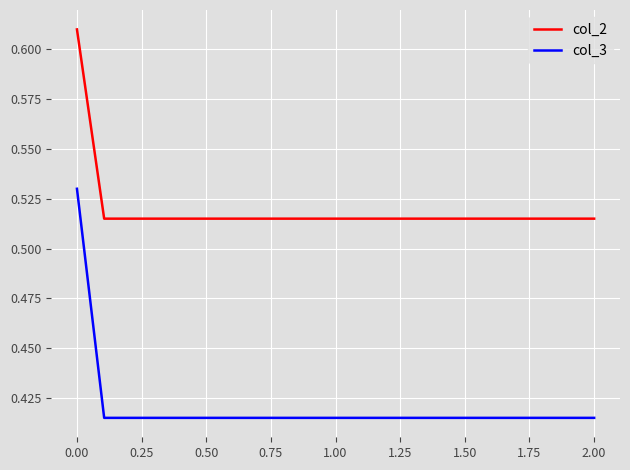

True or false: col_2 and col_3 cross at least once.

False